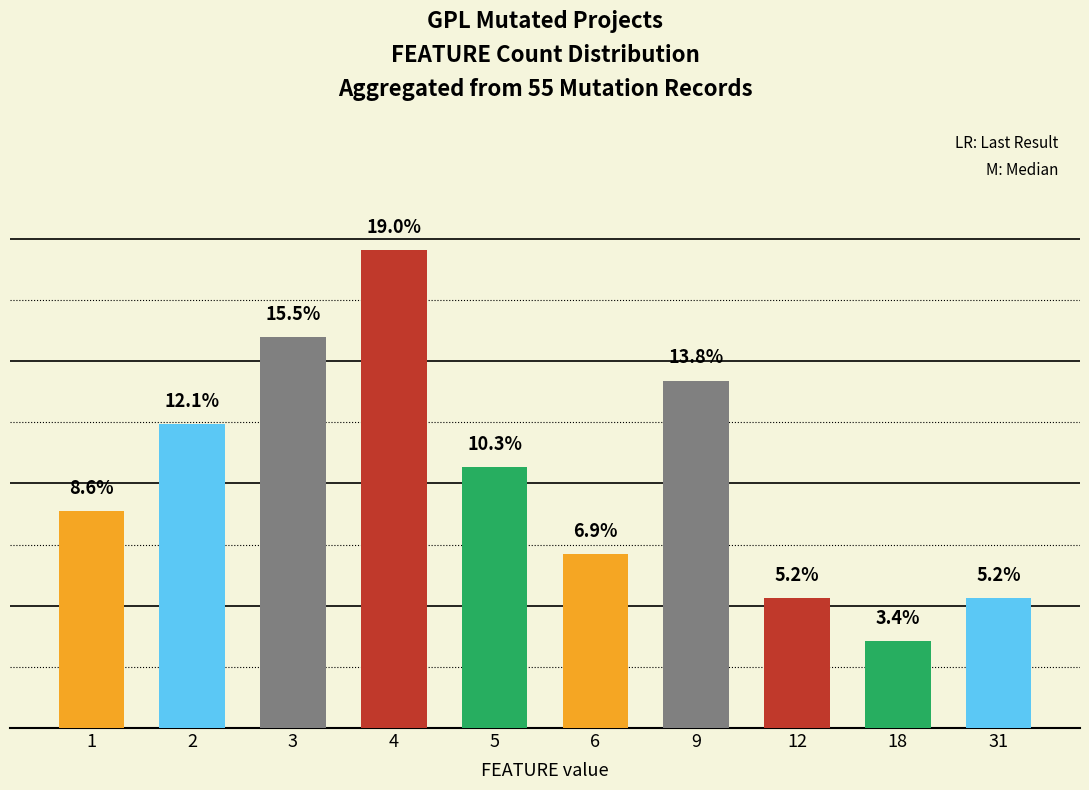

List the labels in order of value, smallest first.

18, 12, 31, 6, 1, 5, 2, 9, 3, 4